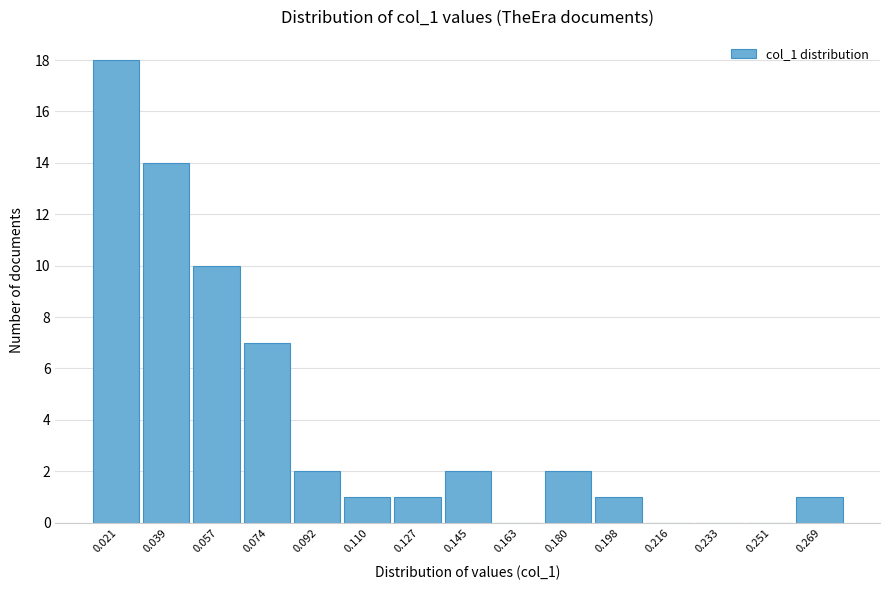

What is the height of the bar covering 0.048 to 0.066 on the x-axis? Neither the bar edges nor the heights are printed on the chart, so give them approximately, as read against the axes.

10